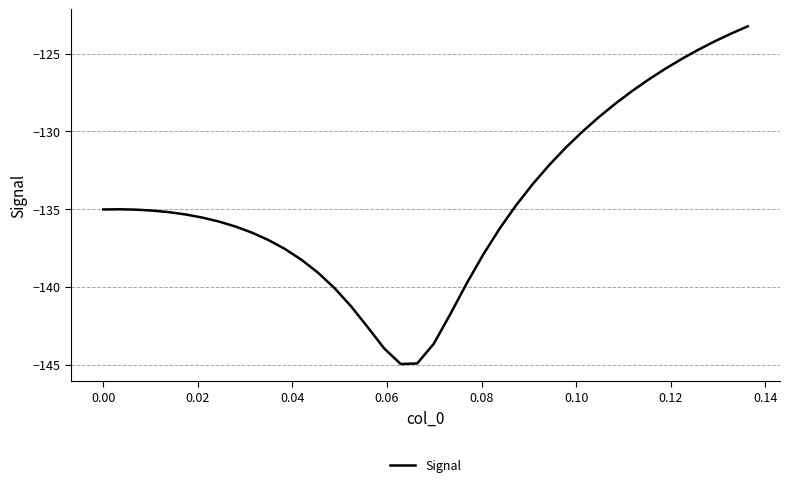

What is the minimum value shown in the chart?

-145.0